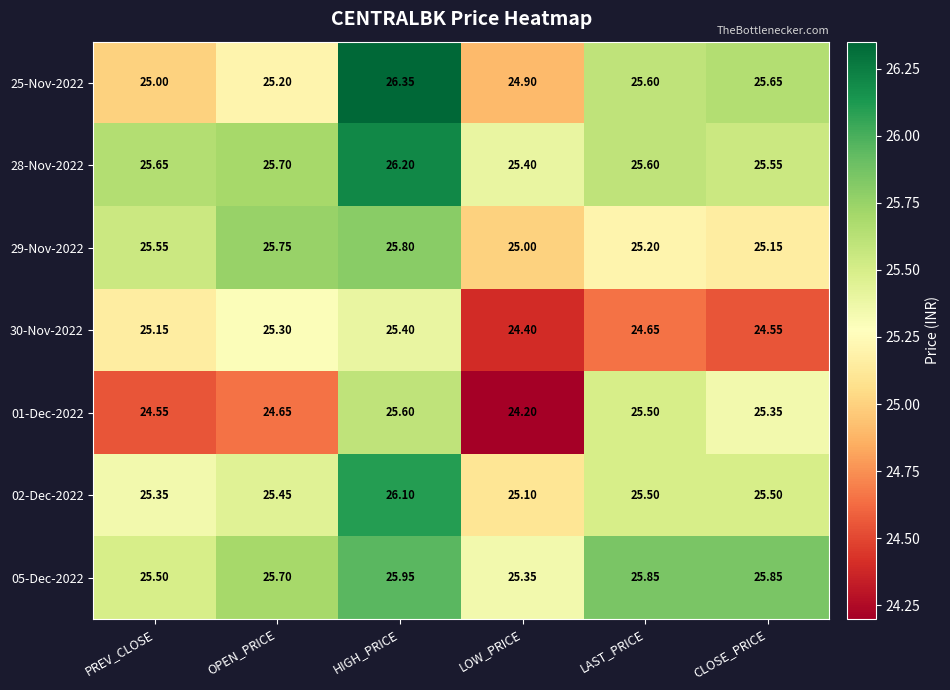

How many values in the 30-Nov-2022 series are below 25?

3